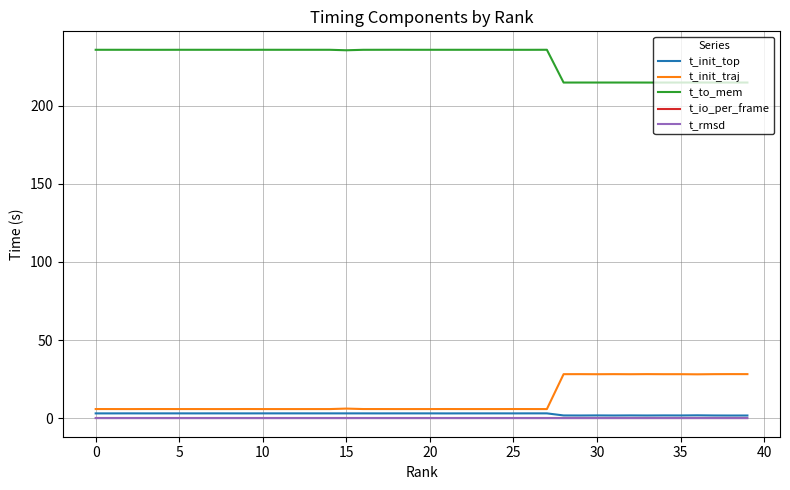

Which series has the largest total across all categories?

t_to_mem